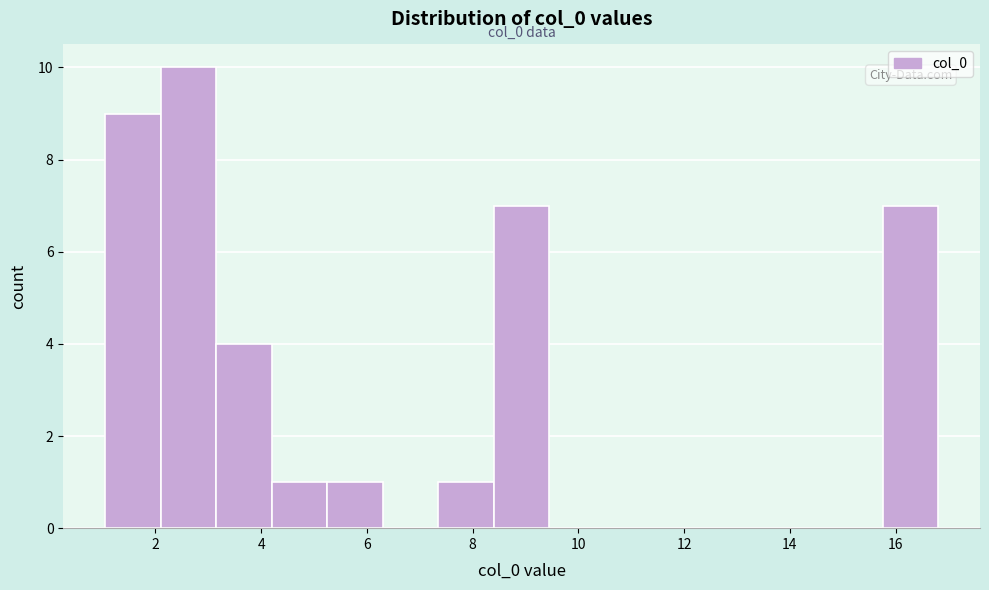

Which range on the x-axis has the tallest bar?

2.0 to 3.2